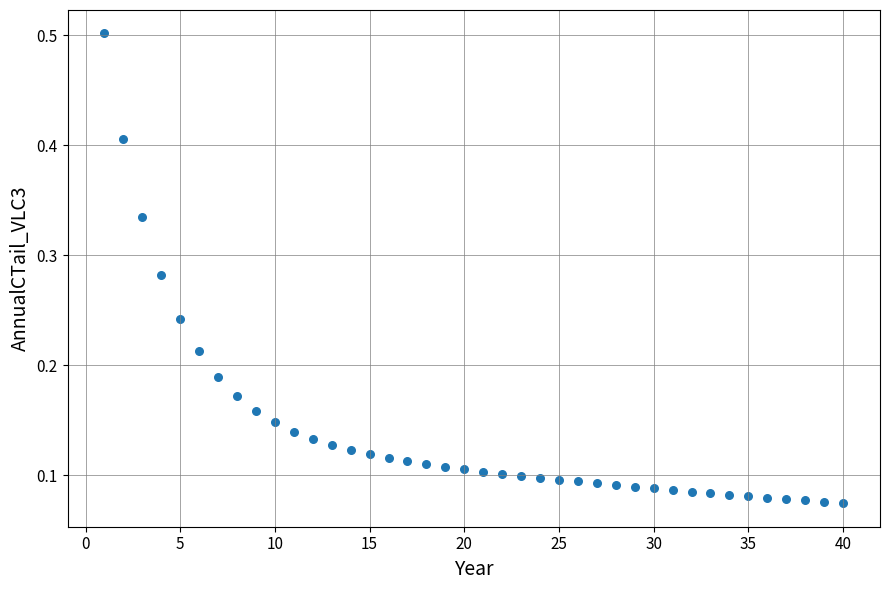

What is the range of X values (max minus min)?

39.0